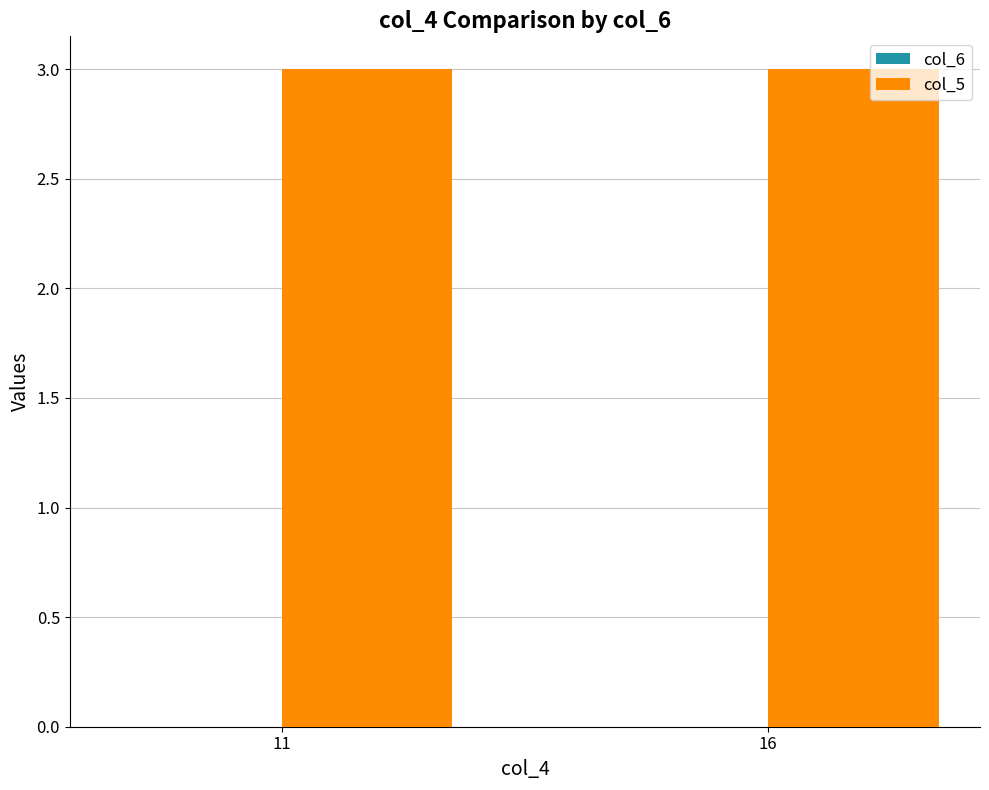

Reading left to right, list all the values displayed in this chart.

col_6: 0	0
col_5: 3	3